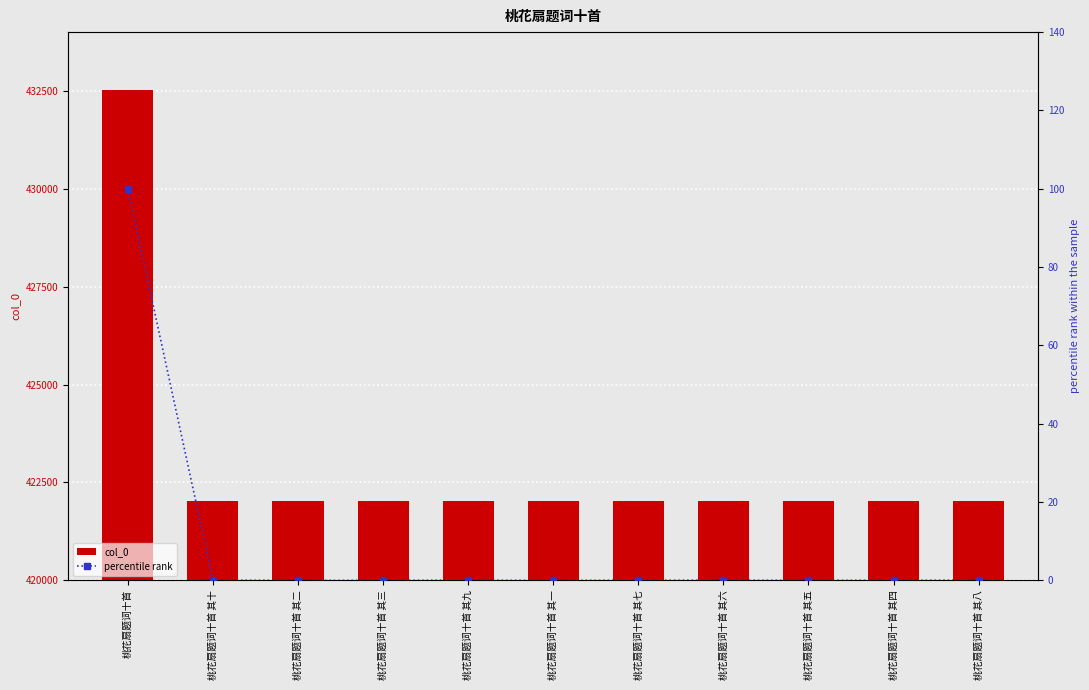

At which category is the sum across all series the highest?

桃花扇题词十首